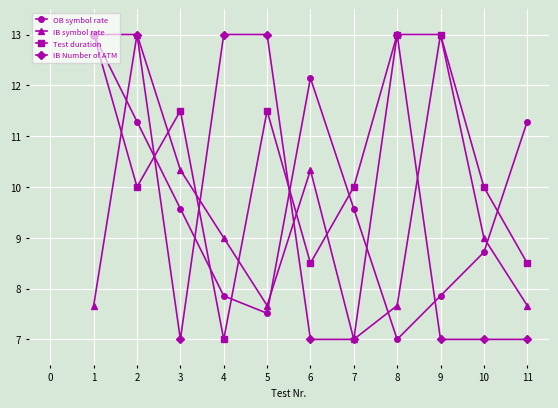

True or false: OB symbol rate has a value of 3.1 at 1.

False